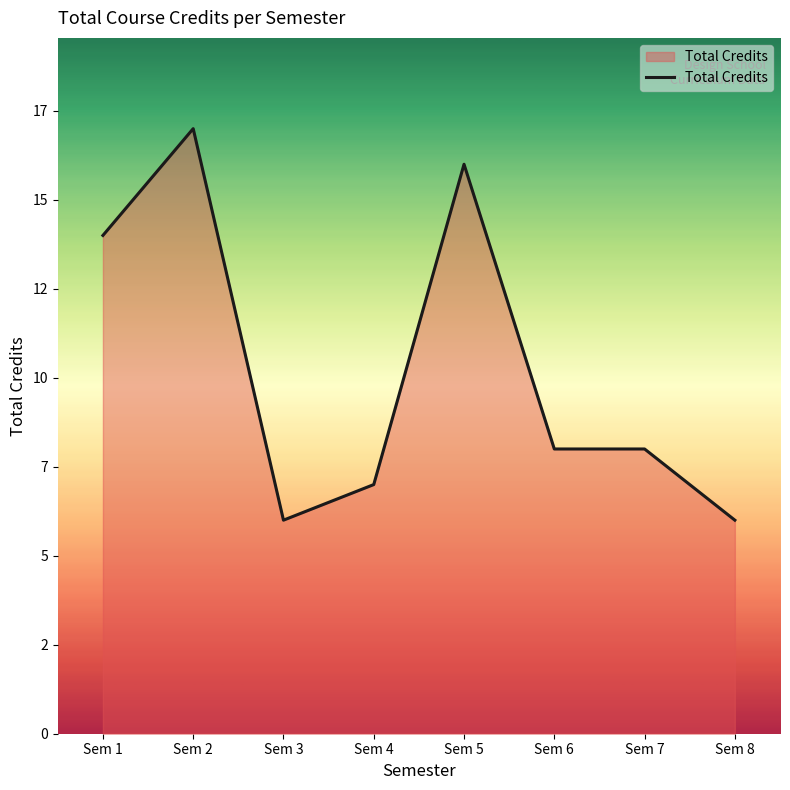

Is it true that the value at Sem 2 is 7?

False